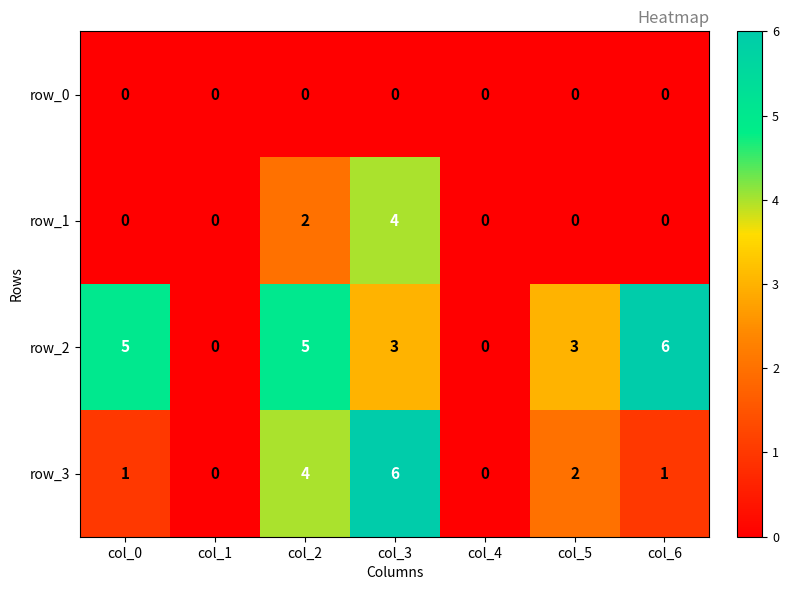

What is the difference between the maximum and minimum values in the row_1 series?

4